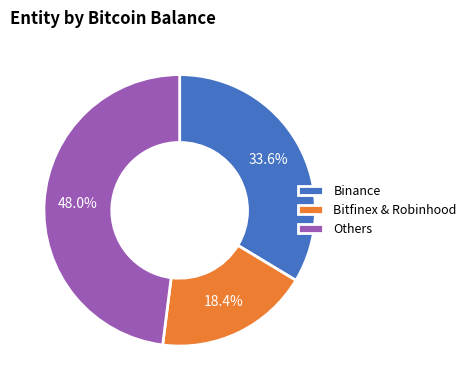

How many slices are in this pie chart?

3